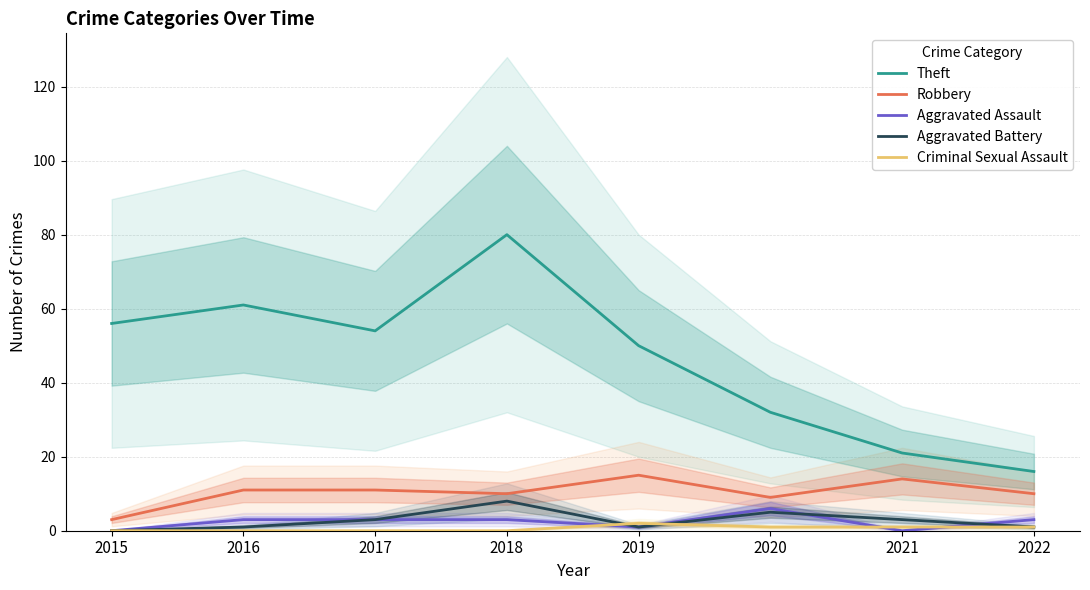

Is the value of Criminal Sexual Assault at 2015 greater than the value of Theft at 2020?

No